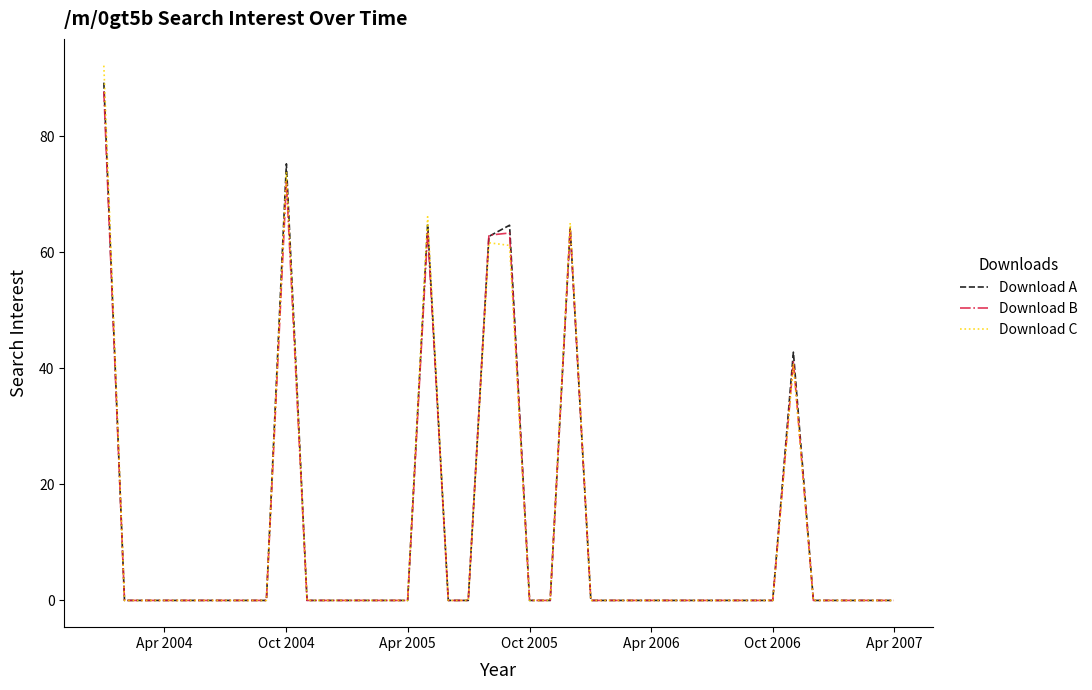

How many categories are shown in the chart?

40